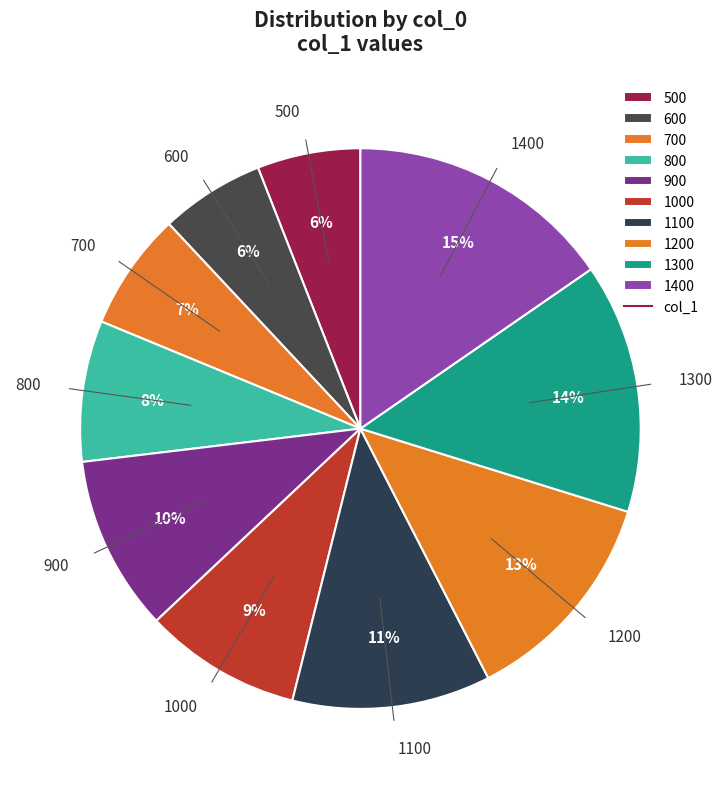

What percentage is the 1100 slice, to the nearest percent?

11%